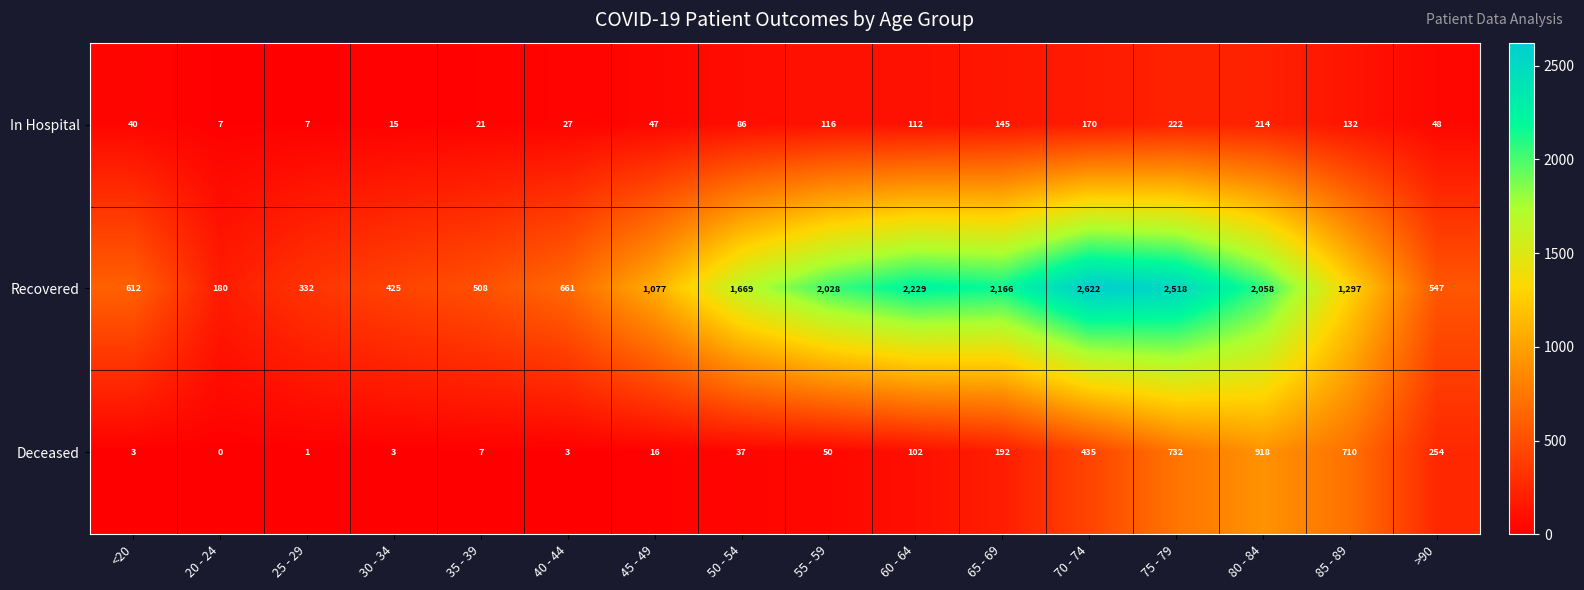

True or false: Deceased has a value of 1 at 25 - 29.

True